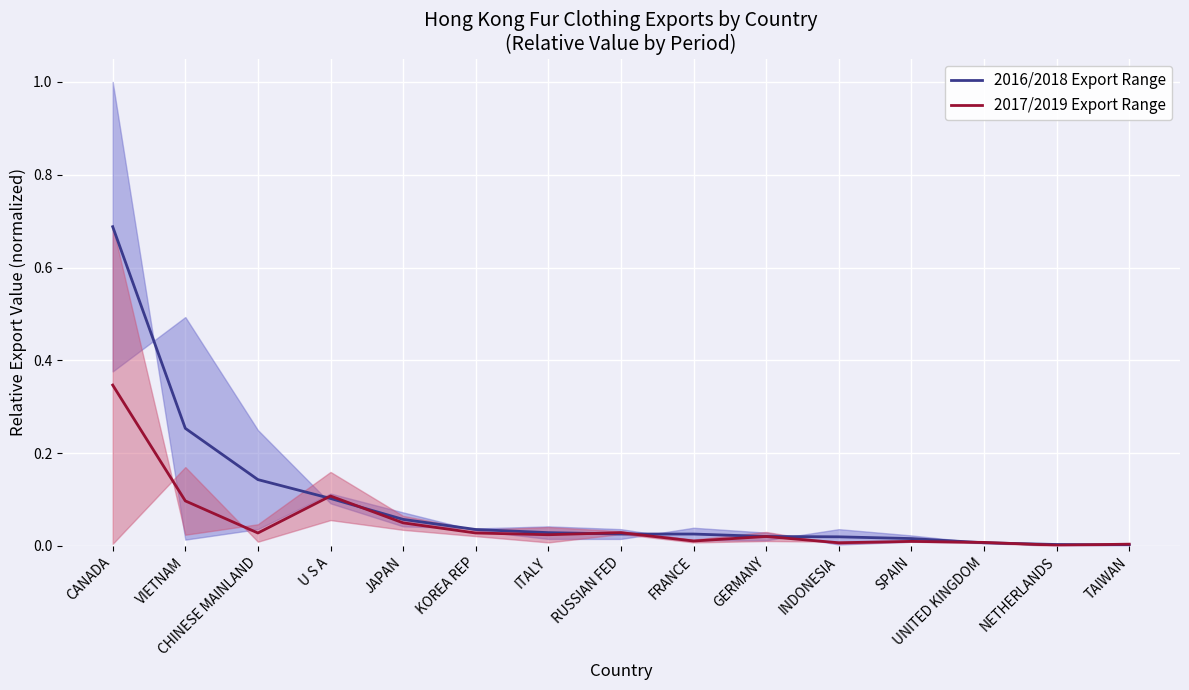

What position from the right is SPAIN?

4